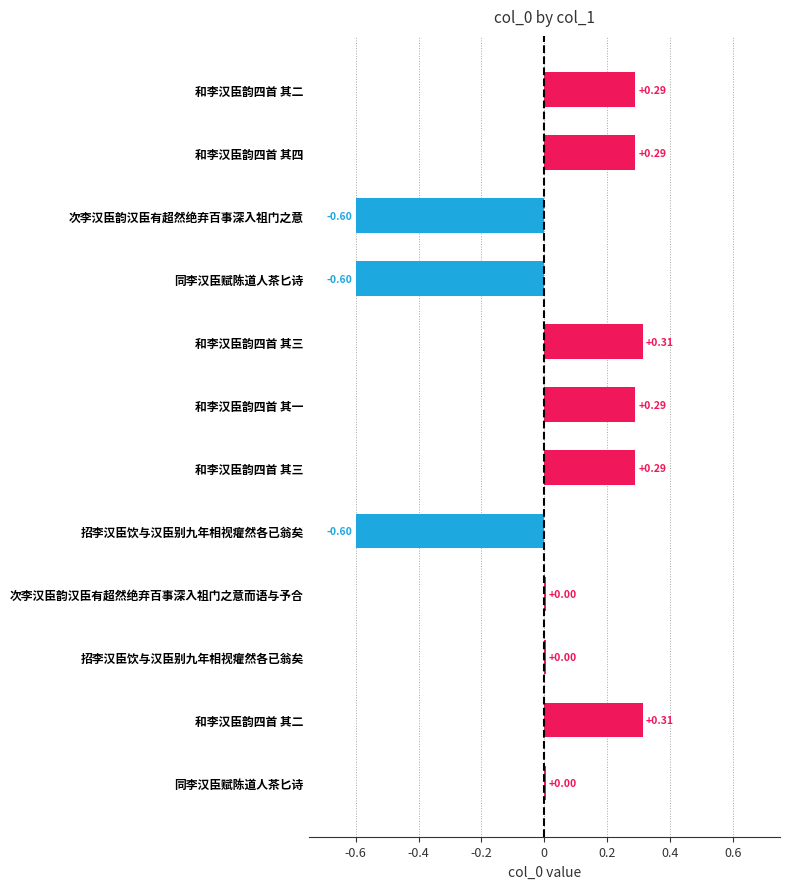

How many positive values are there?

9